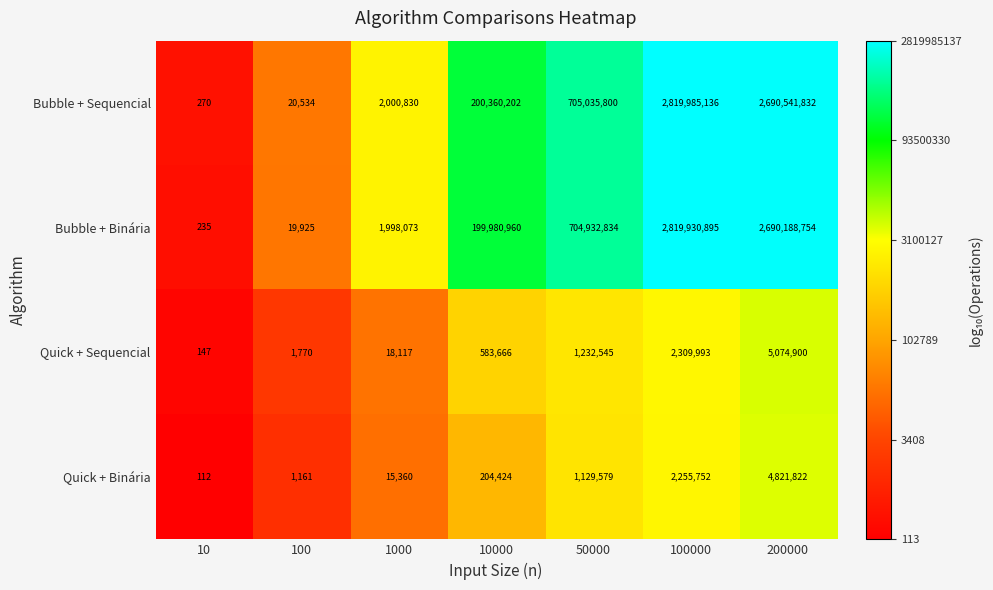

What is the average value of the Bubble + Sequencial series?

916849229